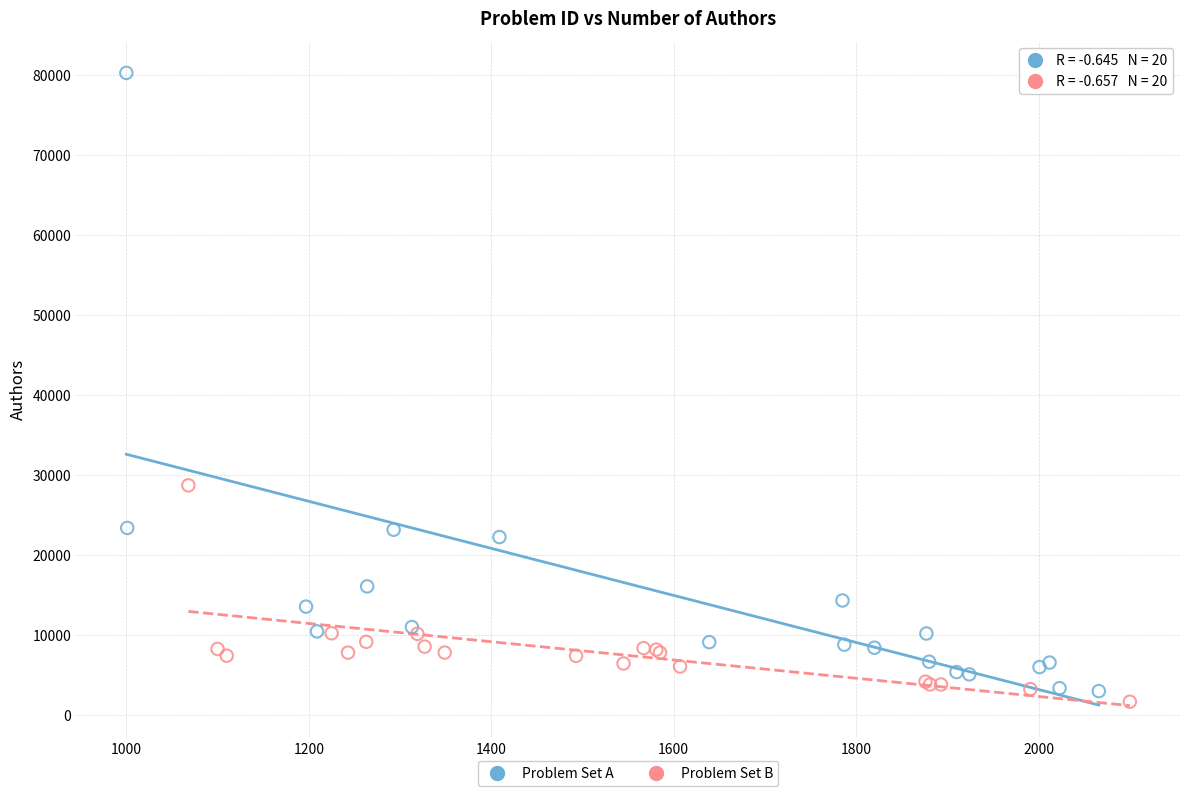

Which series reaches the maximum Y coordinate?

Problem Set A